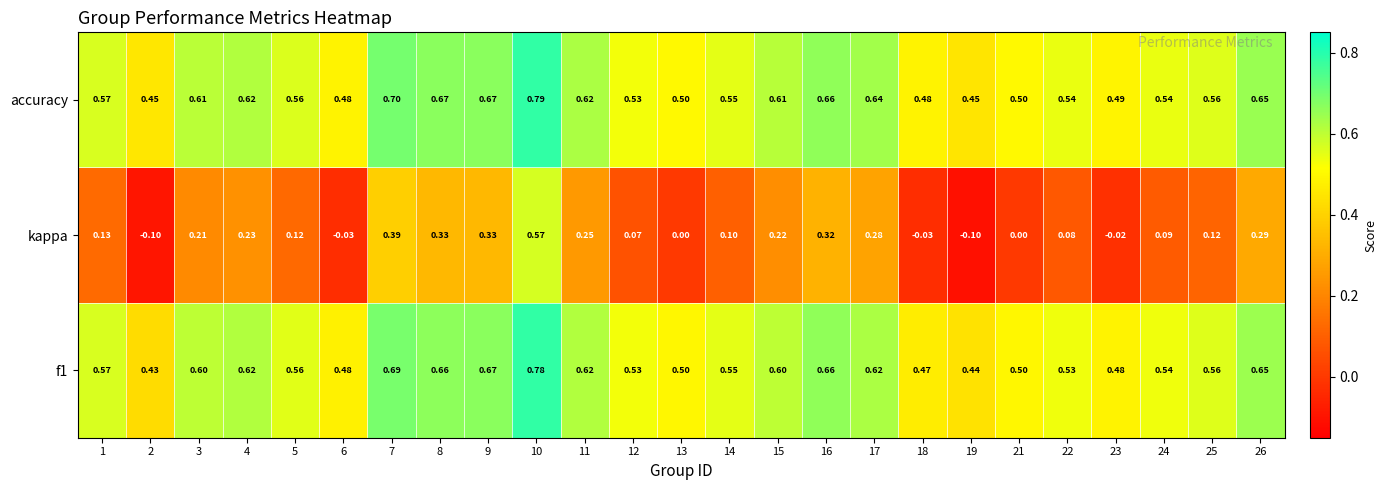

Count the number of data series in this chart.

3